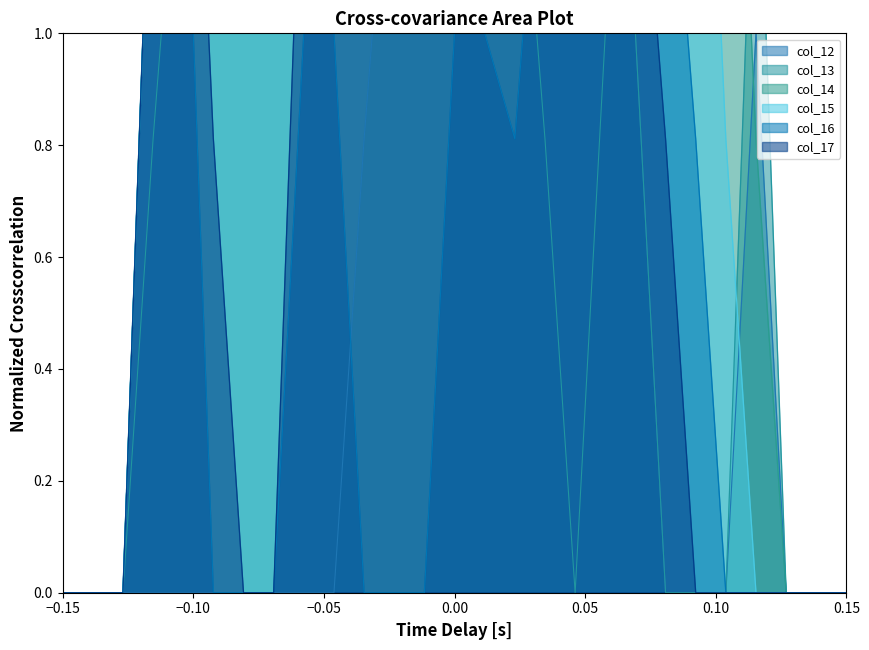

Is it true that col_15 equals 0.7 at 8?

False